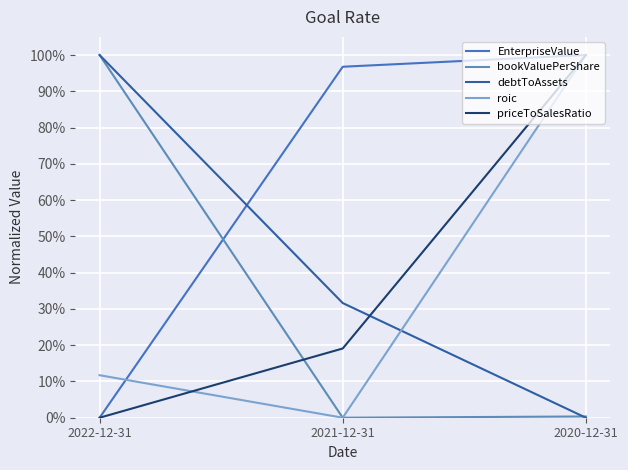

List the series in order of their peak value, highest first.

EnterpriseValue, bookValuePerShare, debtToAssets, roic, priceToSalesRatio